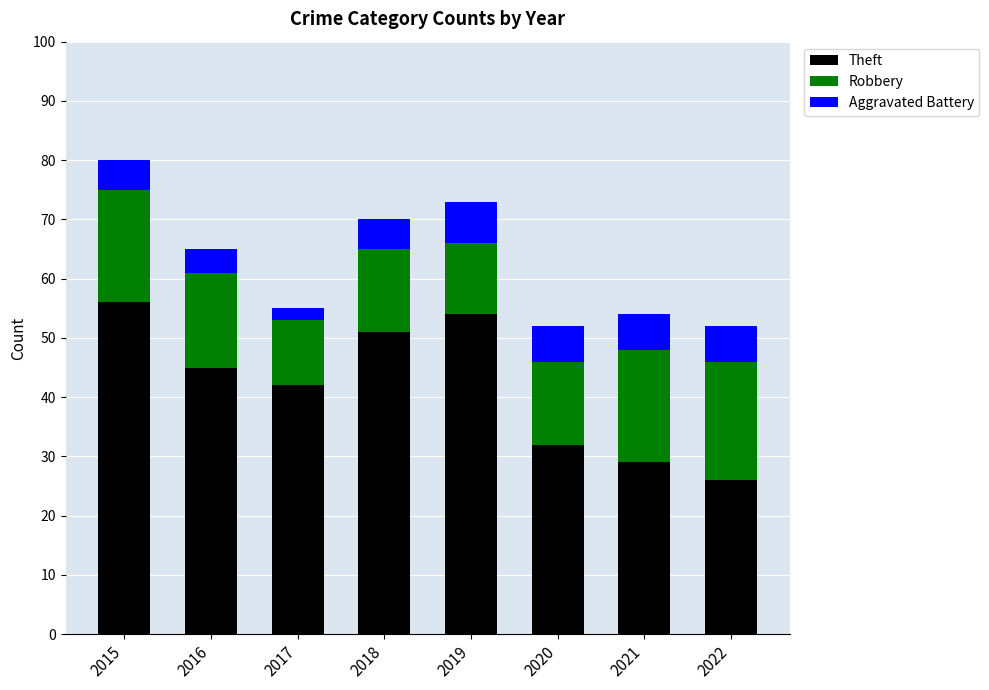

At which label is Theft closest to 41?

2017